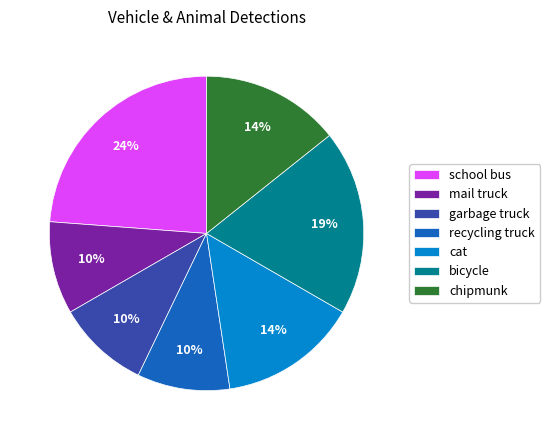

Which category has the biggest portion of the pie?

school bus